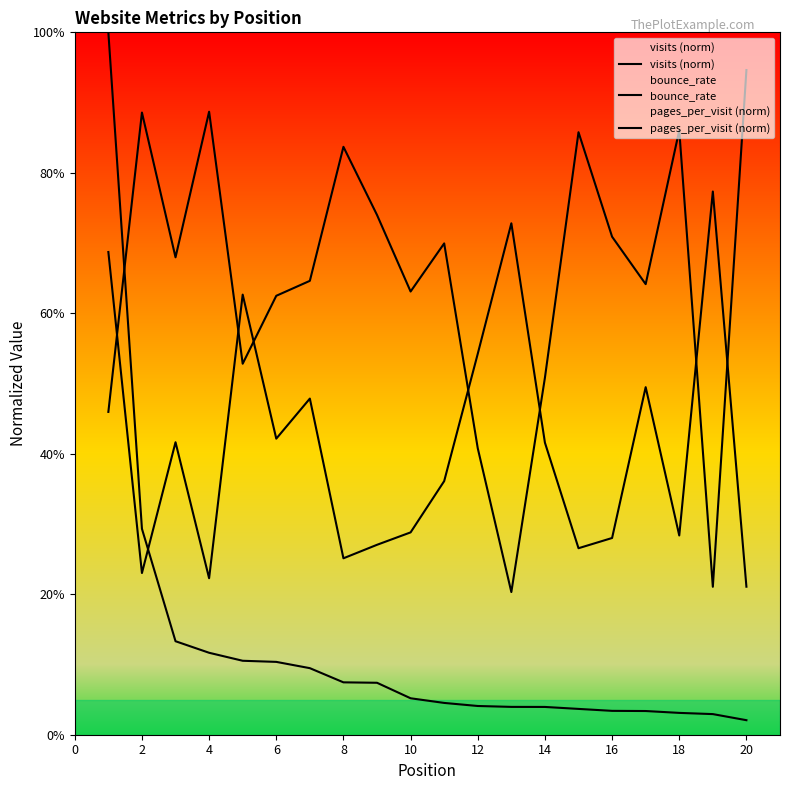

The pages_per_visit (norm) series shows 0.3 at 16. True or false?

False